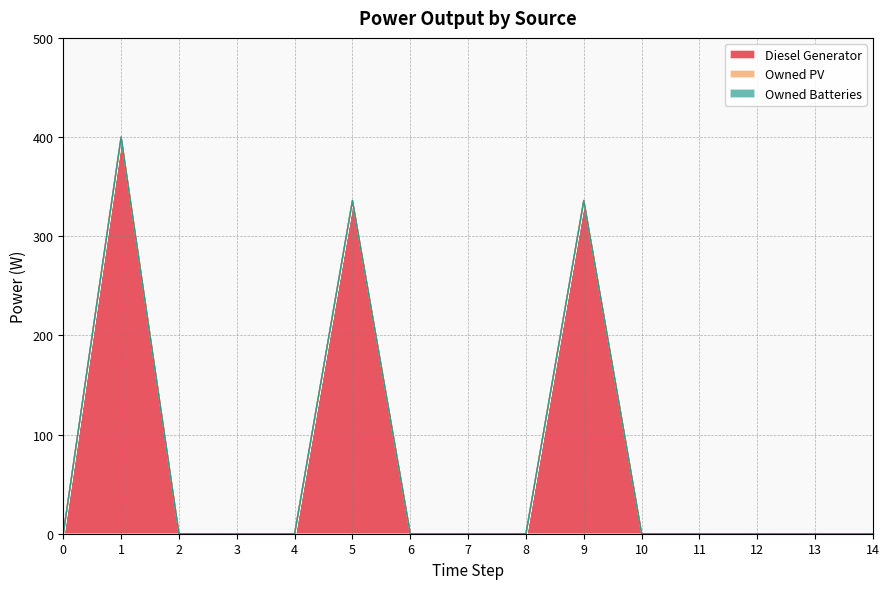

Between 13 and 11, which is larger?

13